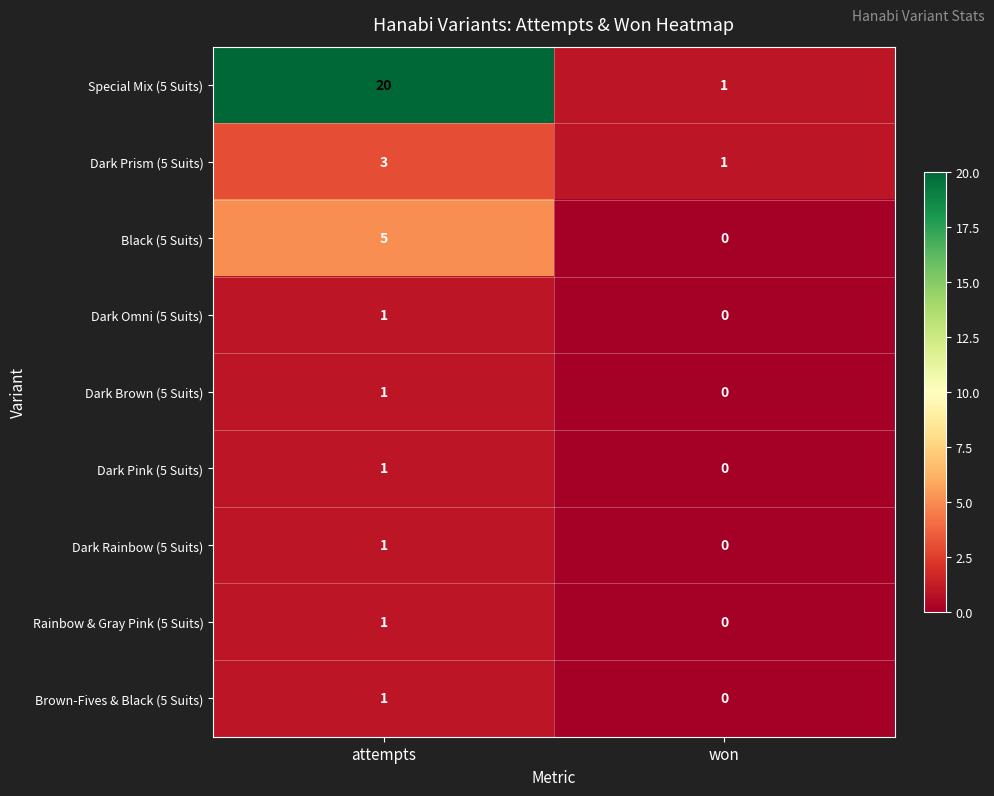

Reading left to right, list all the values displayed in this chart.

Special Mix (5 Suits): 20	1
Dark Prism (5 Suits): 3	1
Black (5 Suits): 5	0
Dark Omni (5 Suits): 1	0
Dark Brown (5 Suits): 1	0
Dark Pink (5 Suits): 1	0
Dark Rainbow (5 Suits): 1	0
Rainbow & Gray Pink (5 Suits): 1	0
Brown-Fives & Black (5 Suits): 1	0